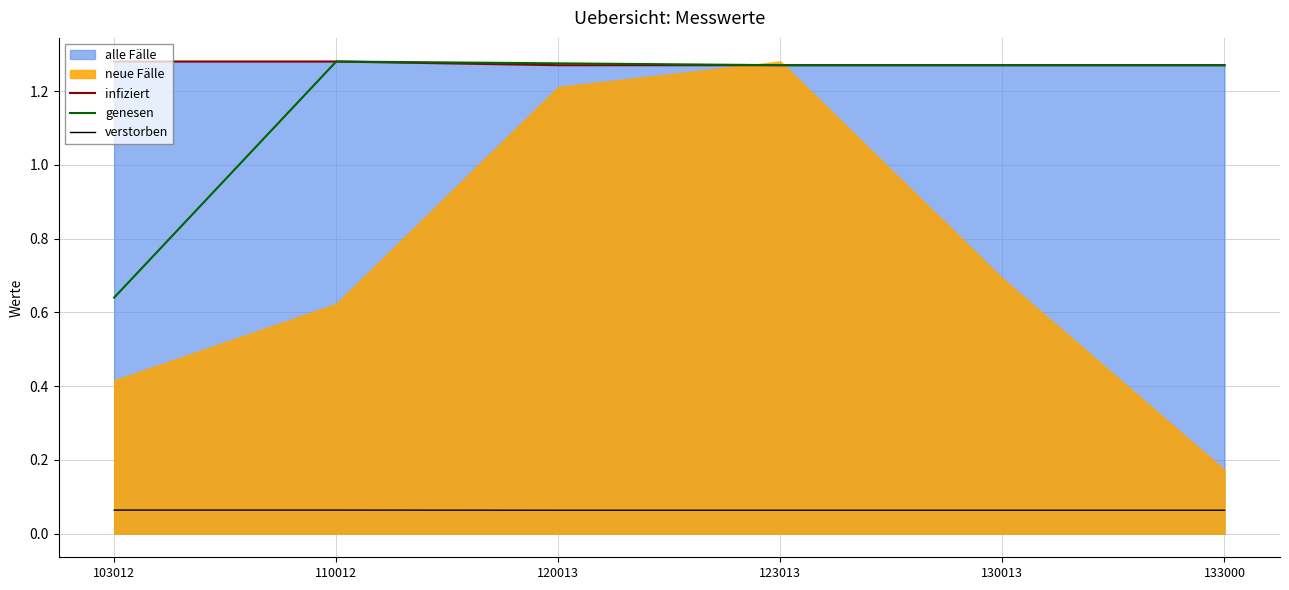

The value of verstorben at 103012 is 0.1. True or false?

True